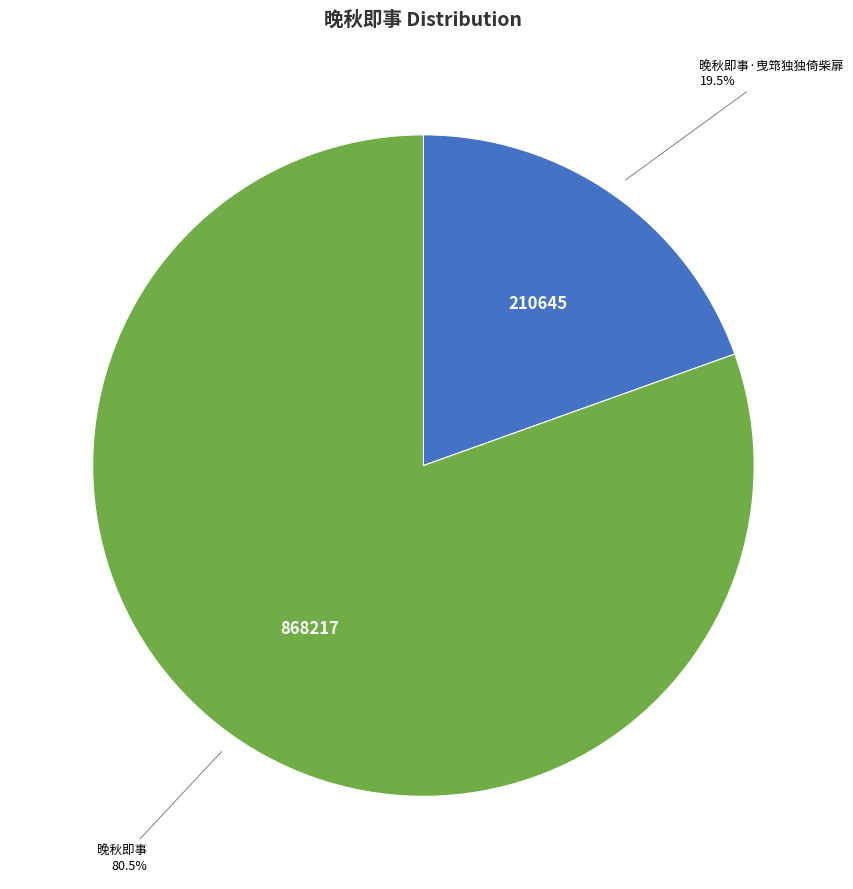

Does any single category account for the majority?

Yes